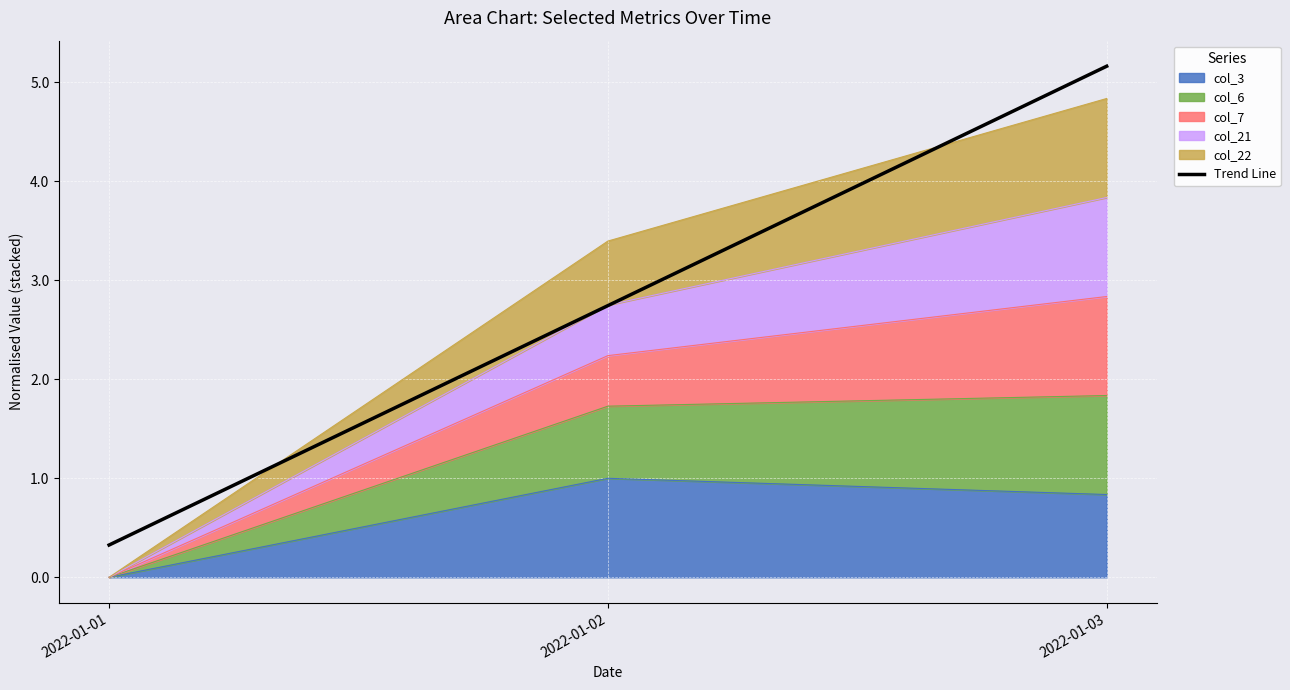

Approximately how many times larger is the value at 2022-01-01 compared to 2022-01-02?

0.1